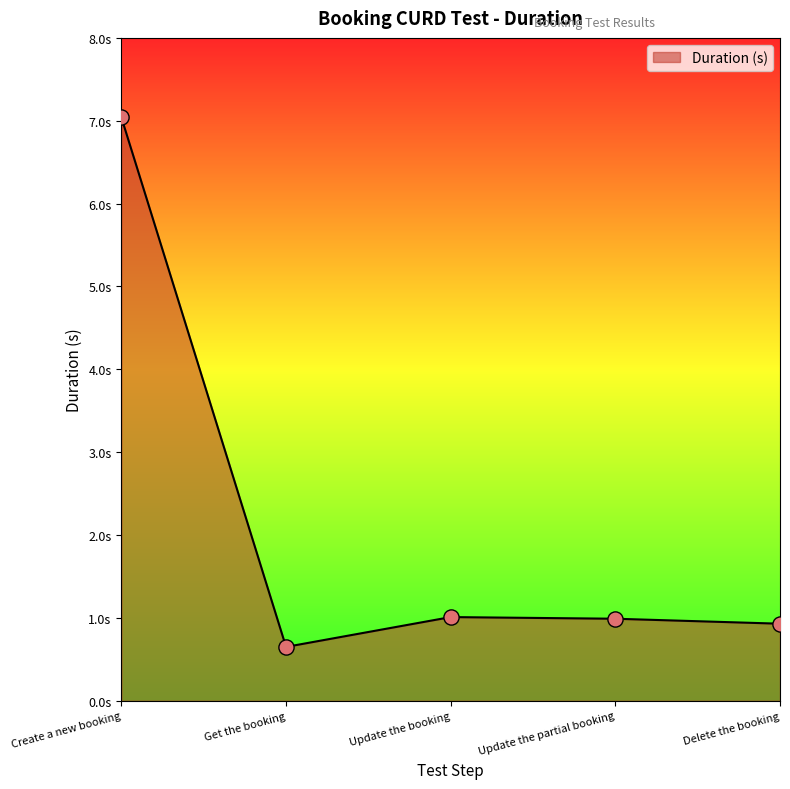

What is the change in value from Update the booking to Delete the booking?

-0.1